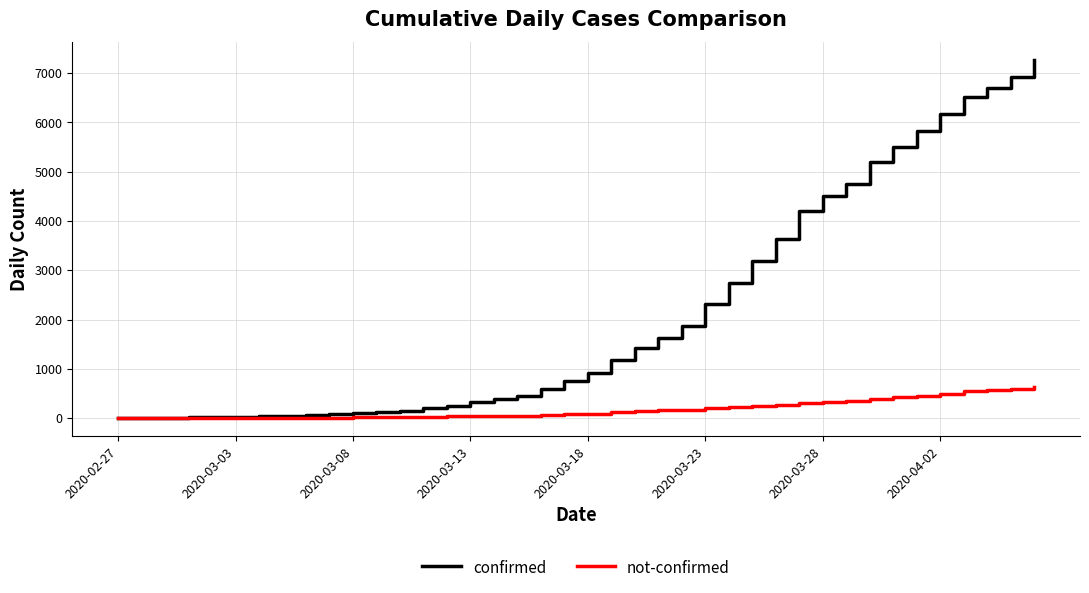

Rank the series by their maximum value, from lowest to highest.

not-confirmed, confirmed